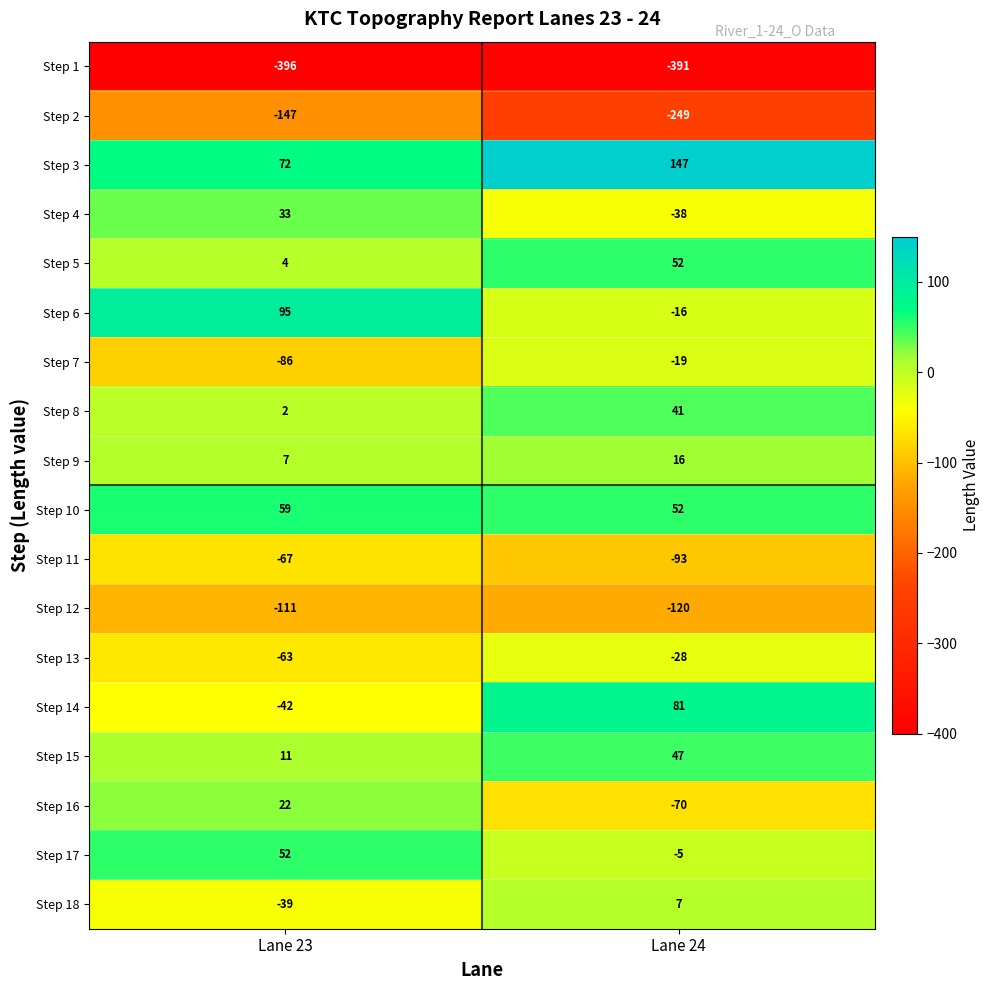

Where is Step 12 nearest to the value -115?

Lane 23